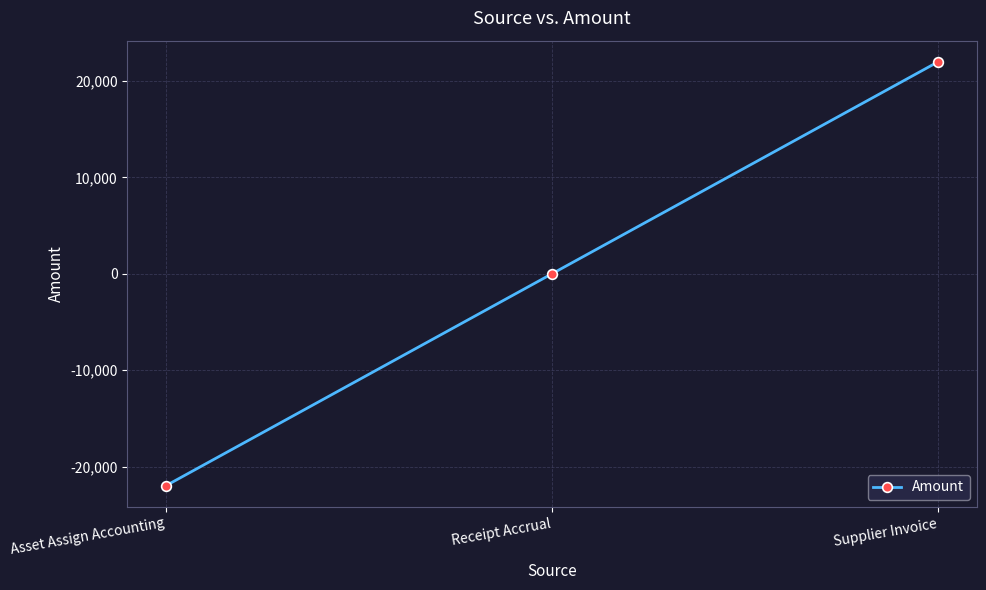

What position from the right is Supplier Invoice?

1